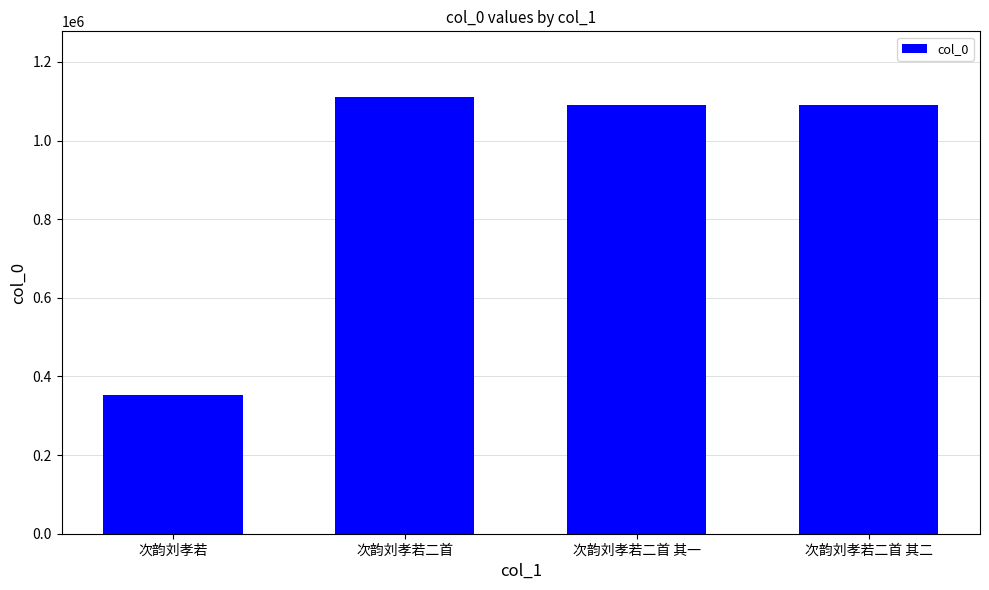

What is the difference between the values at 次韵刘孝若二首 and 次韵刘孝若二首 其二?

21456